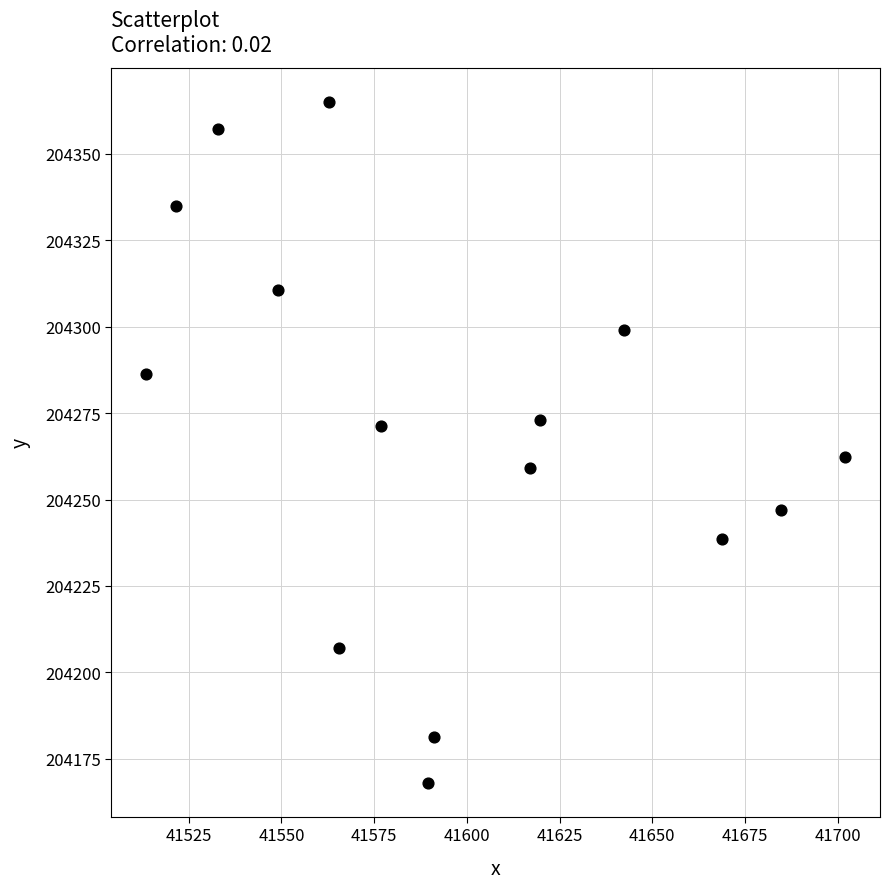

What is the range of X values (max minus min)?

188.4